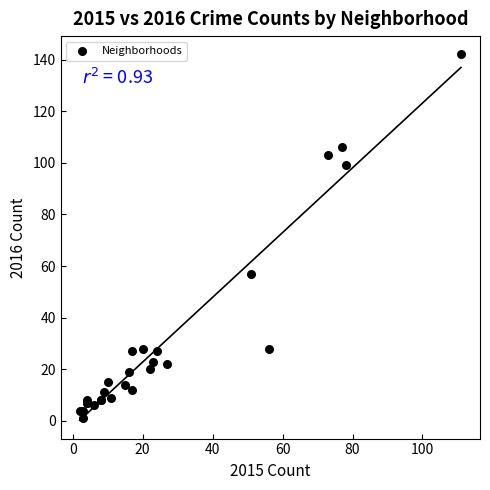

What Y value in the scatter plot is closest to 71?

57